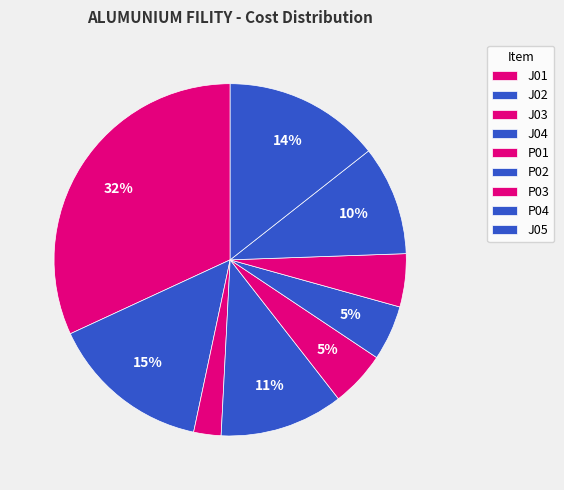

What is the change in value from J04 to J05?

+543798.2